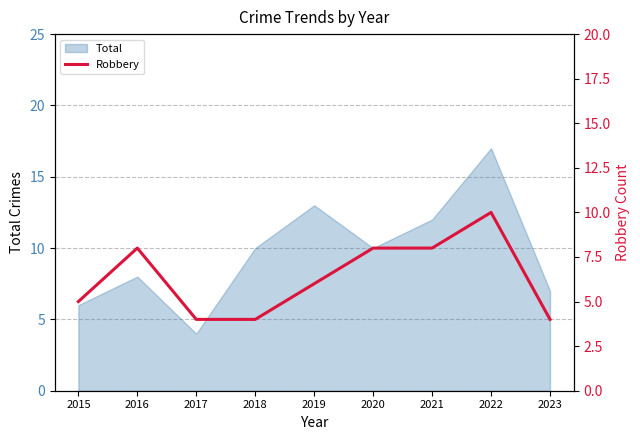

At which label does Total reach its peak?

2022